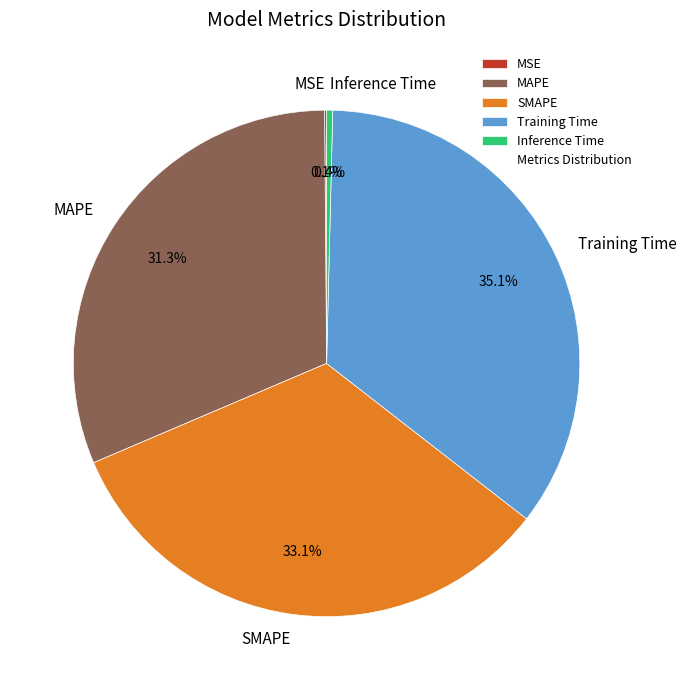

How much of the chart is everything except MAPE?

68.7%